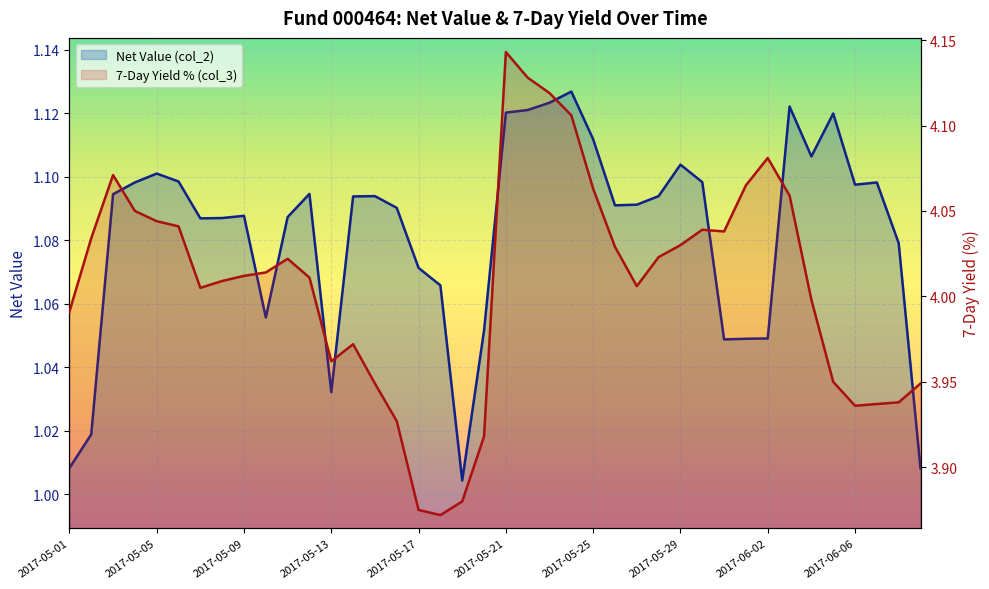

Approximately how many times larger is the value at 2017-05-04 compared to 2017-05-29?

1.0